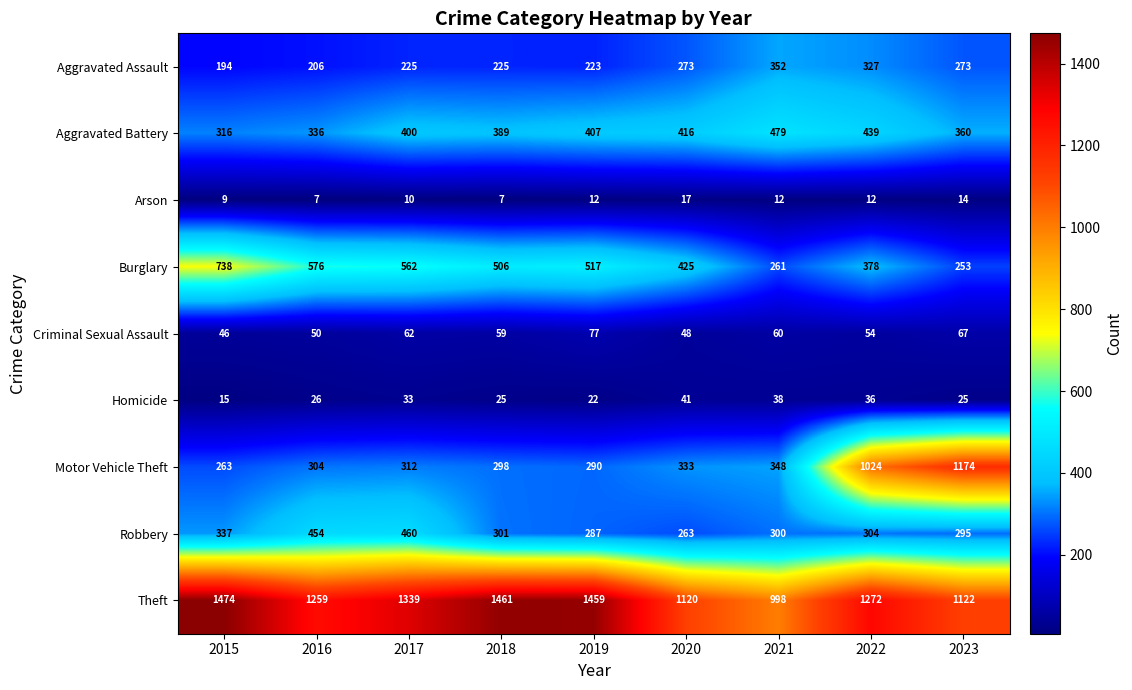

Between 2020 and 2023, which series saw the biggest shift?

Motor Vehicle Theft